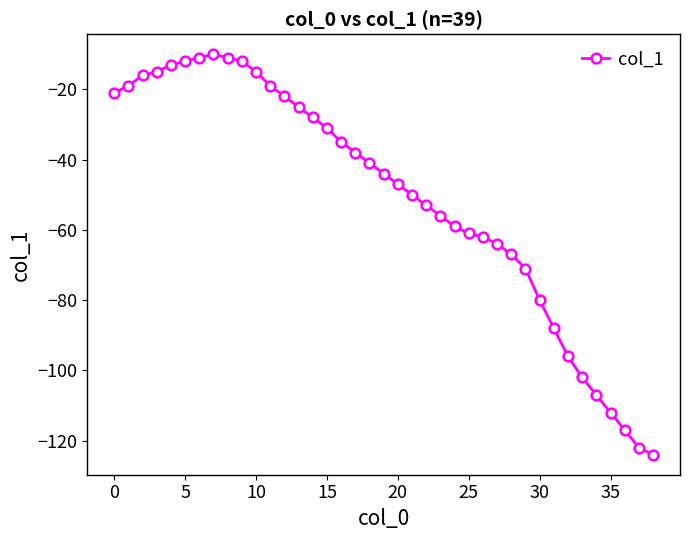

True or false: the data has more than 0 interior local peaks.

True